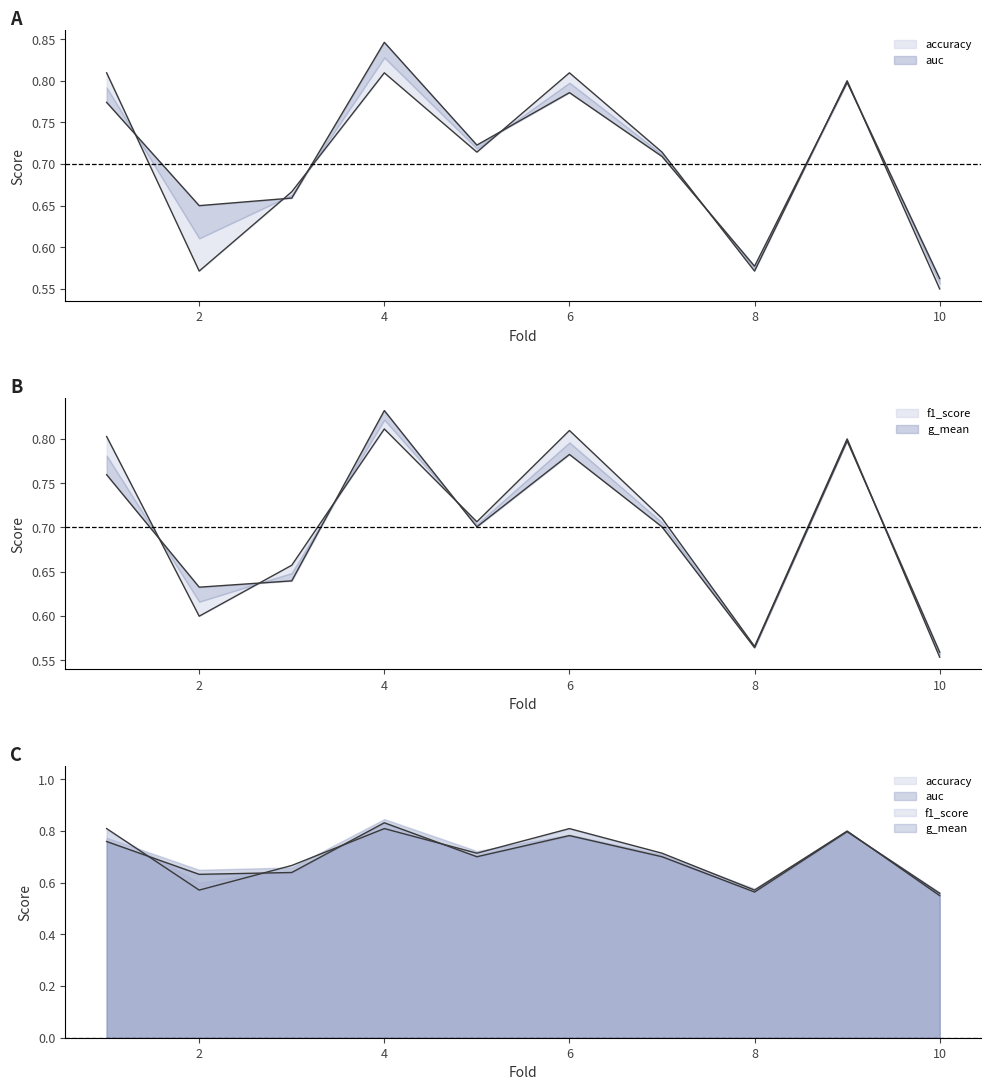

True or false: auc and g_mean cross at least once.

False